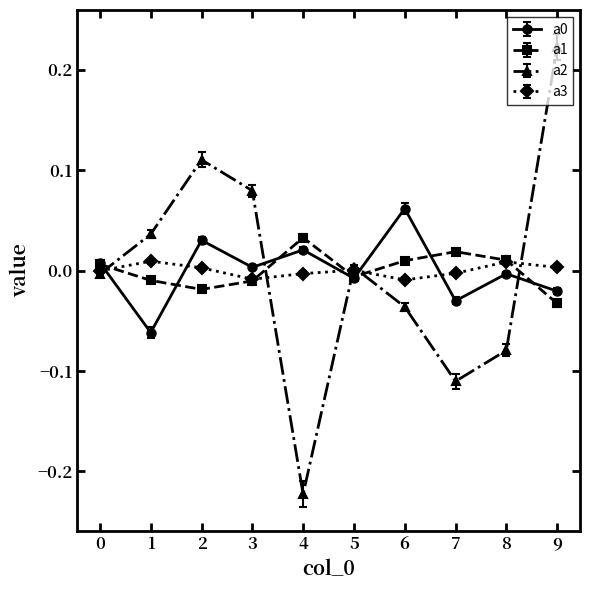

The a2 series shows -0.0 at 0. True or false?

True